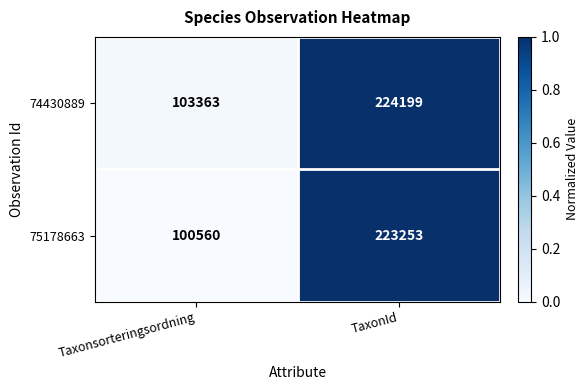

Reading left to right, what are all the values shown in this chart?

74430889: 103363	224199
75178663: 100560	223253